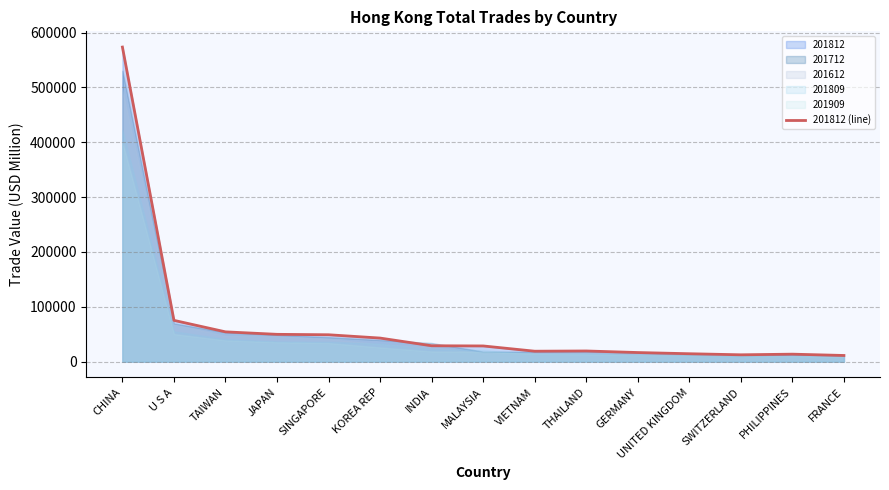

Is it true that the value at INDIA is 6199.2?

False